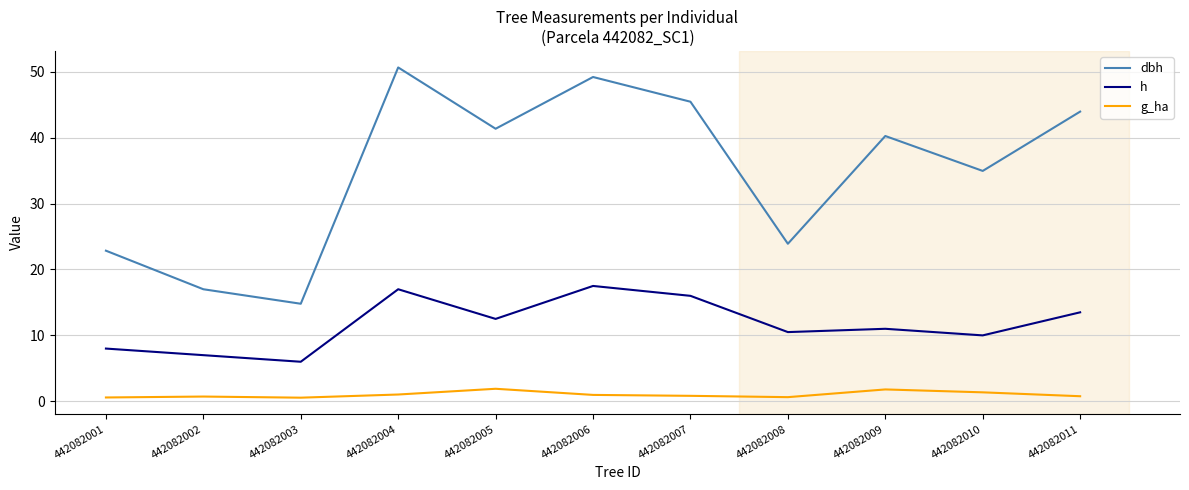

Rank the series at 442082010 from lowest to highest value.

g_ha, h, dbh